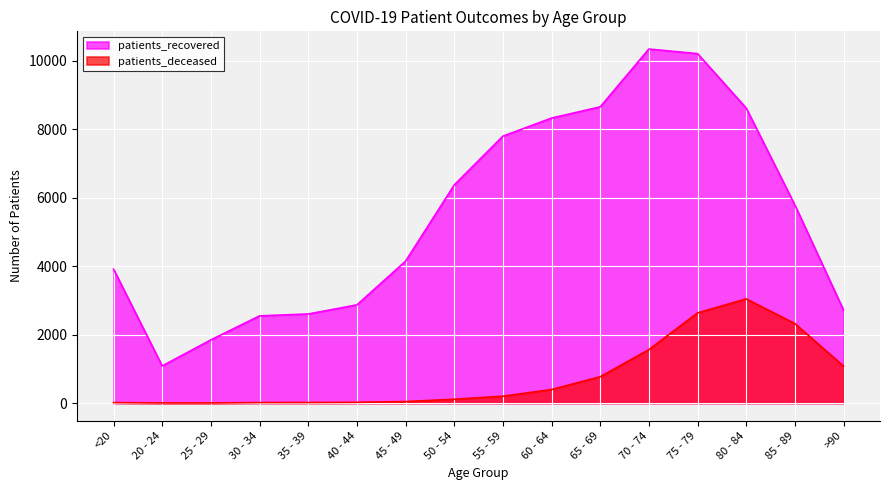

What is the sum of the patients_recovered values at 55 - 59 and <20?

11710